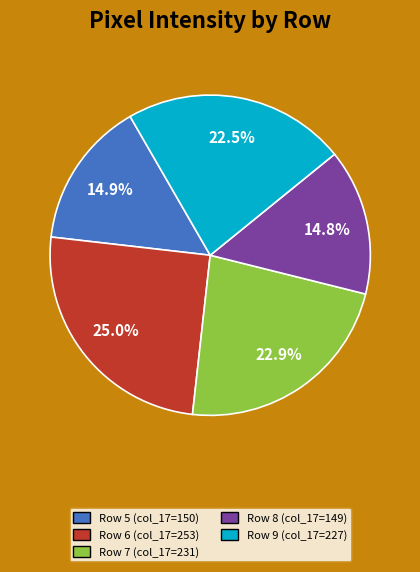

To the nearest percent, what is the average slice percentage?

20%